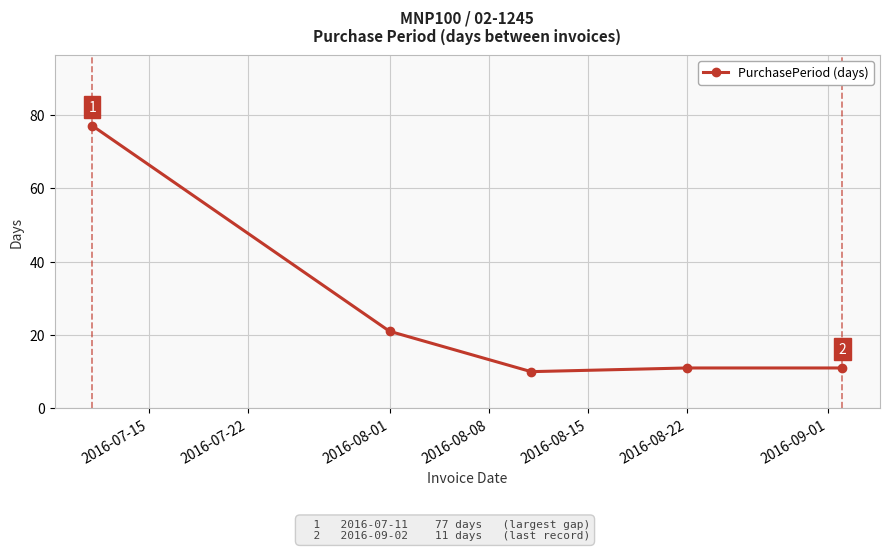

What is the greatest value displayed?

77